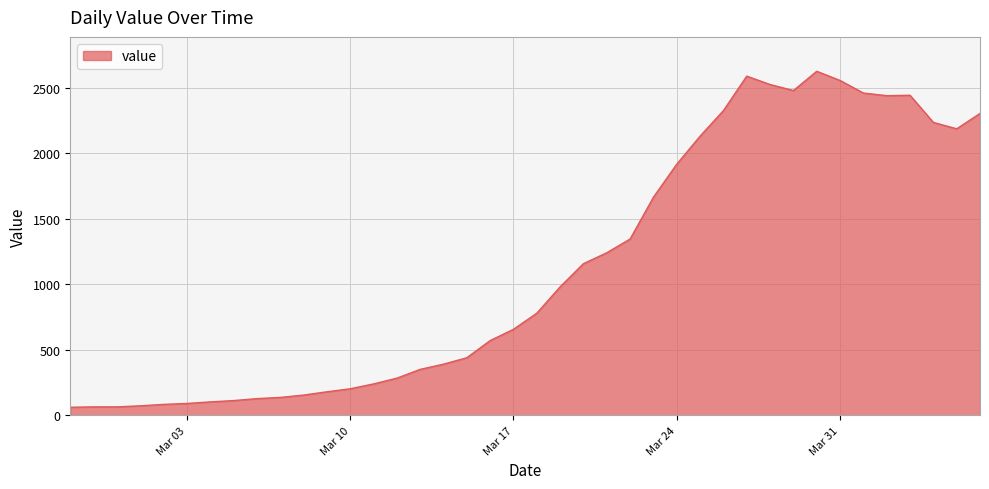

How many lines are shown in the chart?

1